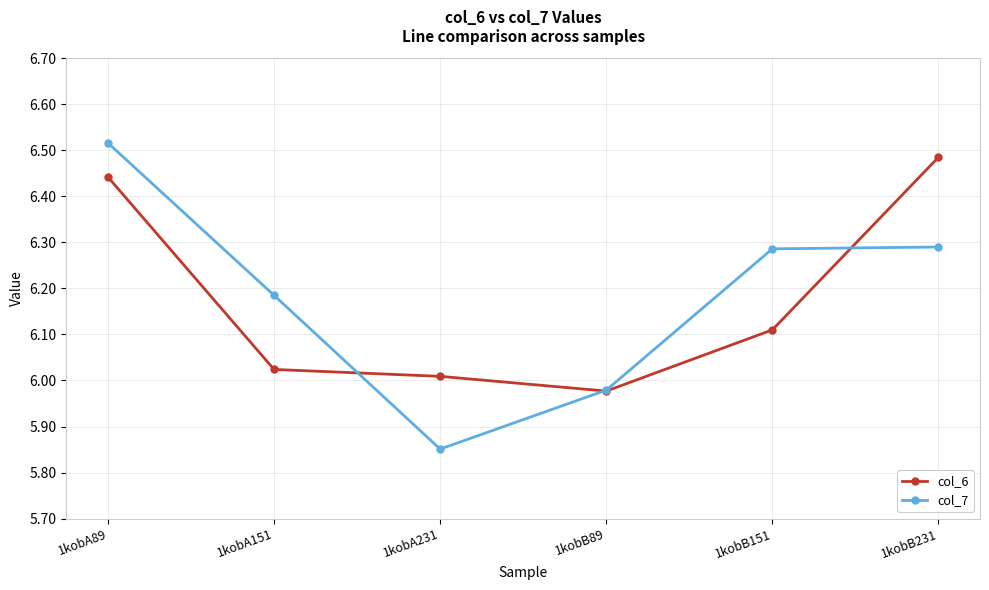

Which series changed the most between 1kobA89 and 1kobB231?

col_7